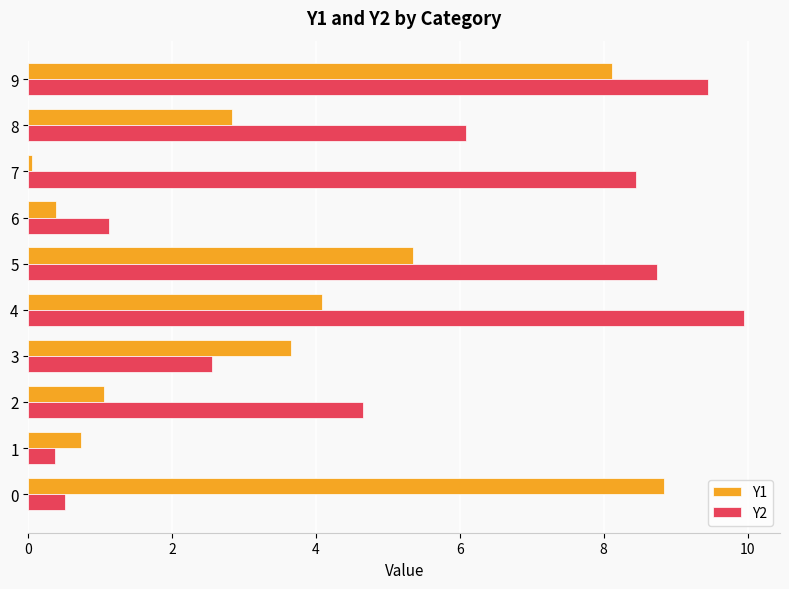

What is the maximum value for Y2?

10.0